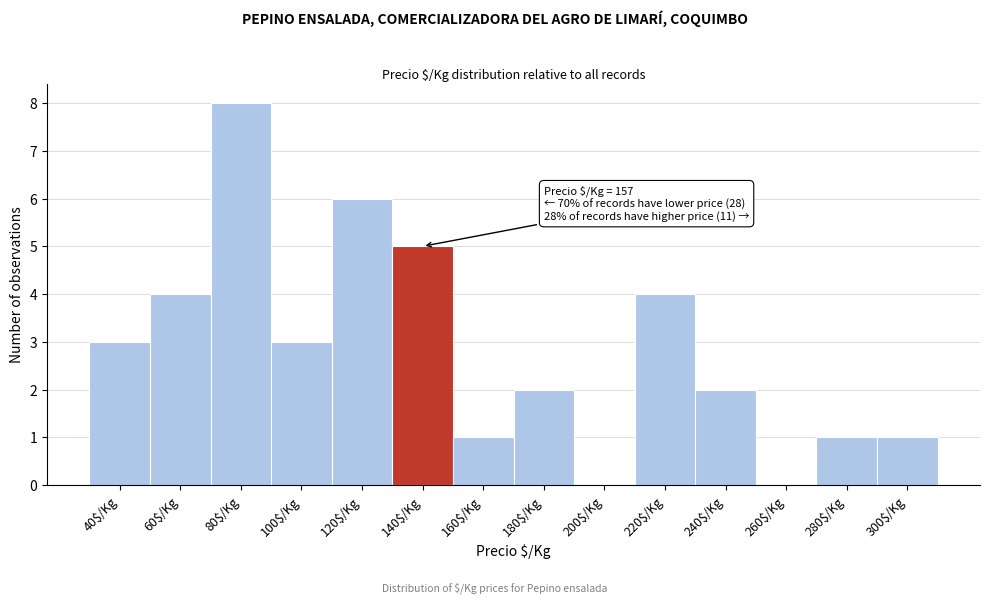

What is the maximum value shown in the chart?

8